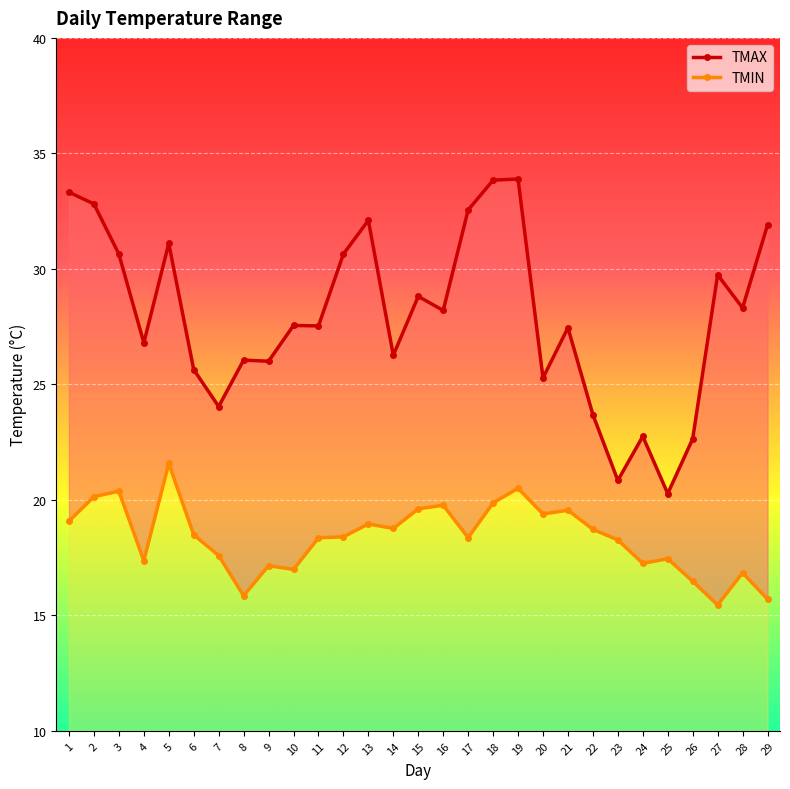

What is the difference between the TMIN values at 8 and 27?

0.4